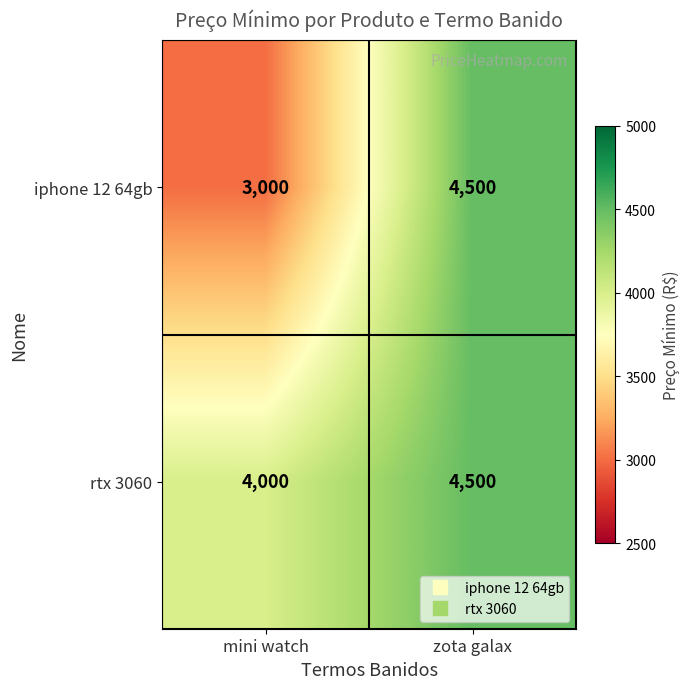

List the labels in order of iphone 12 64gb value, largest first.

zota galax, mini watch